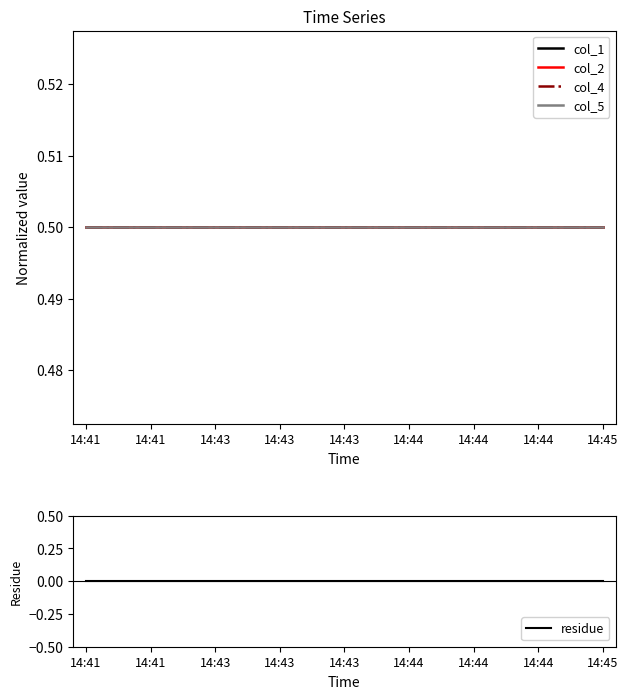

What is the maximum value for col_1?

0.5